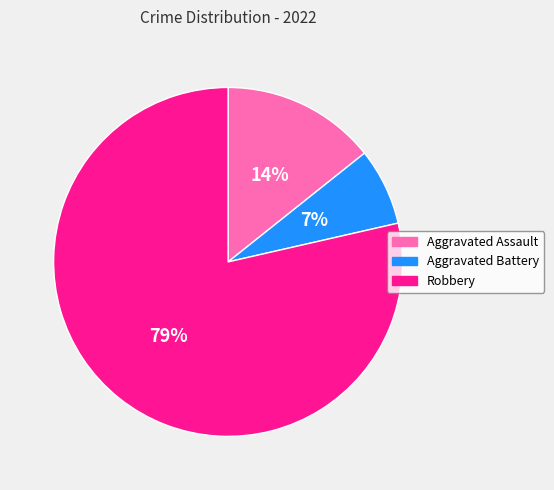

The Aggravated Battery slice represents 13% of the pie. True or false?

False